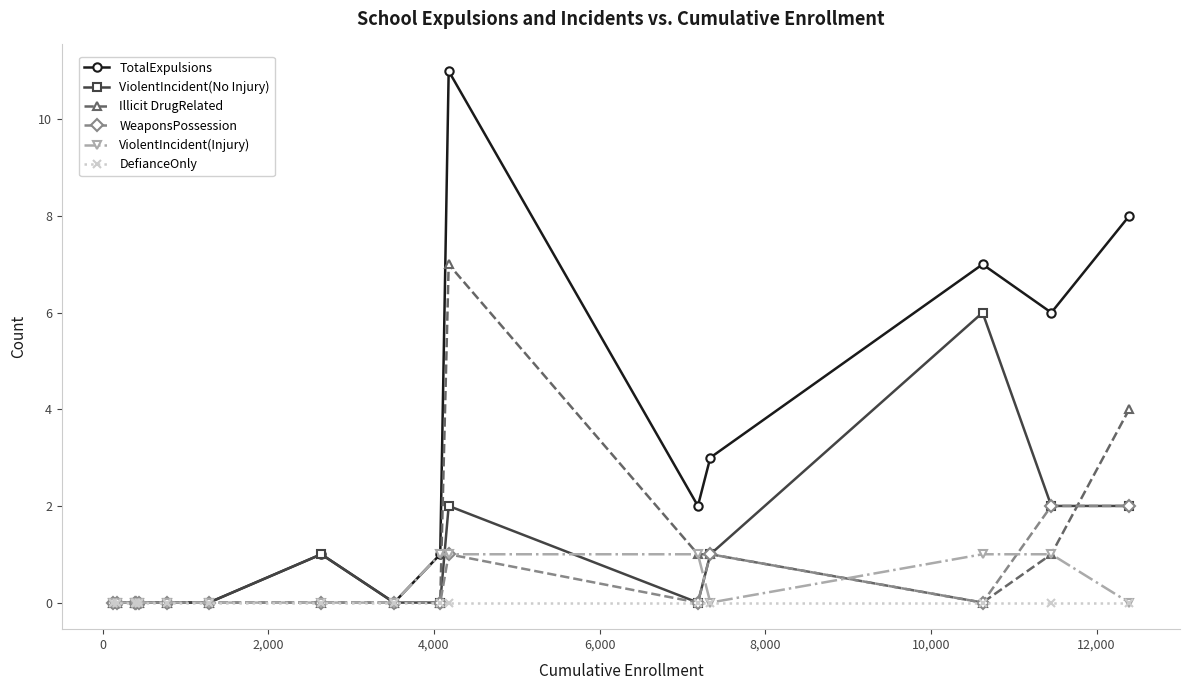

What is the difference between the second highest and minimum values in the ViolentIncident(No Injury) series?

2